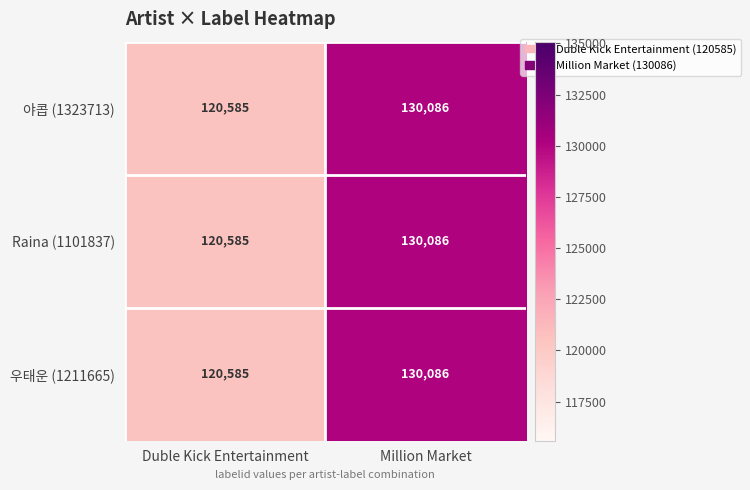

The value of 우태운 (1211665) at Million Market is 77788. True or false?

False